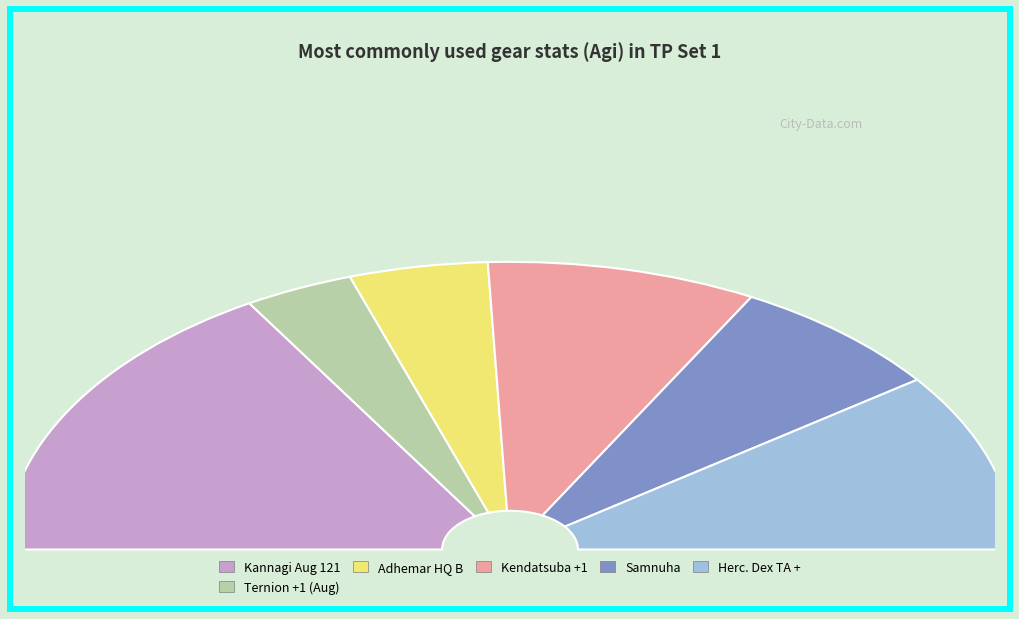

What is the largest slice in the pie chart?

Kannagi Aug 121